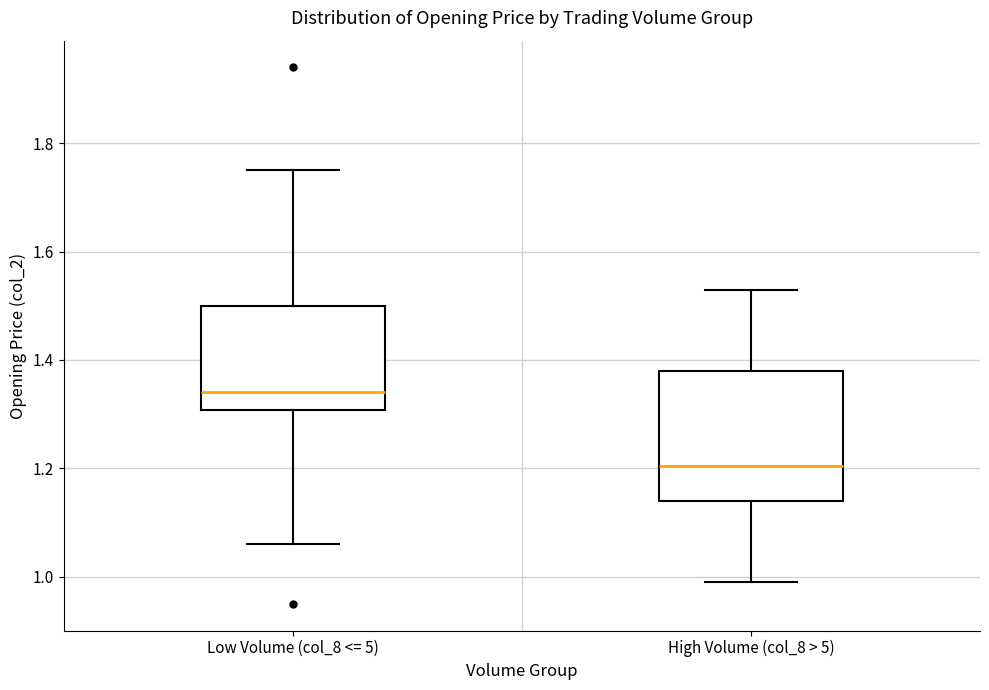

Which box is the tallest, from its lower edge to its upper edge?

High Volume (col_8 > 5)